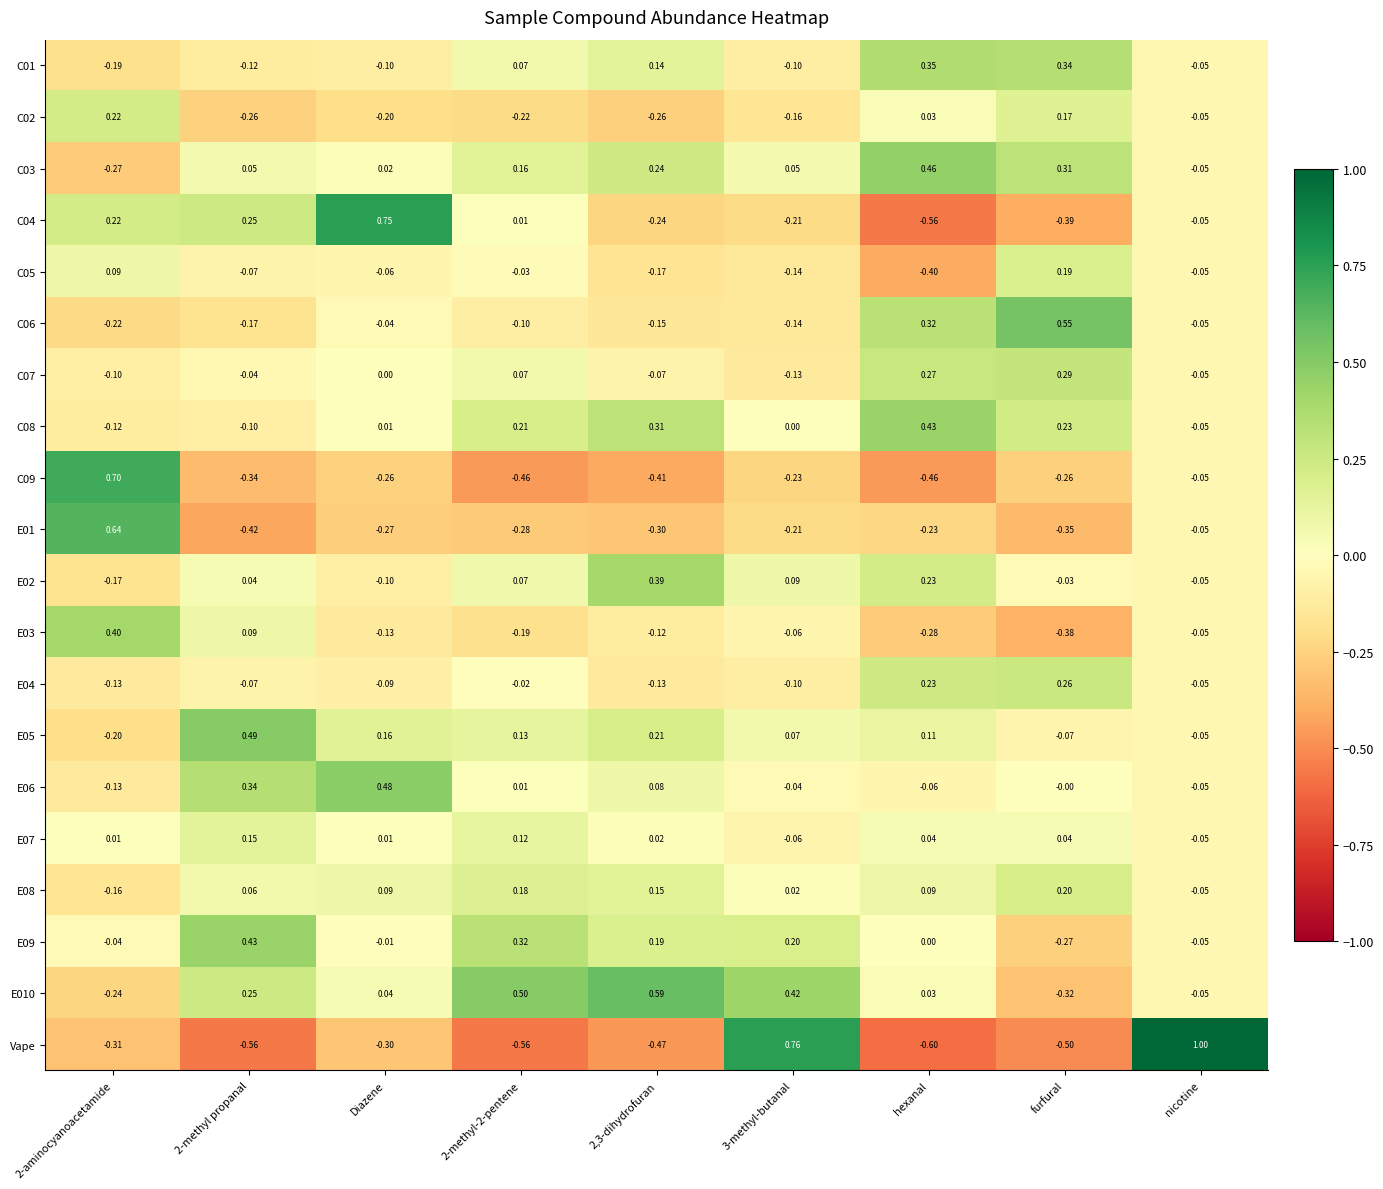

Which series has the largest range (max minus min)?

Vape